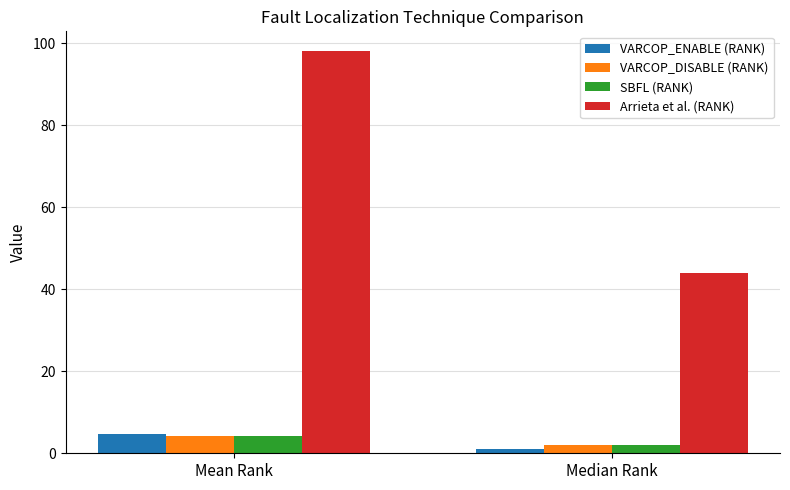

Where does the Arrieta et al. (RANK) series first go above 97?

Mean Rank